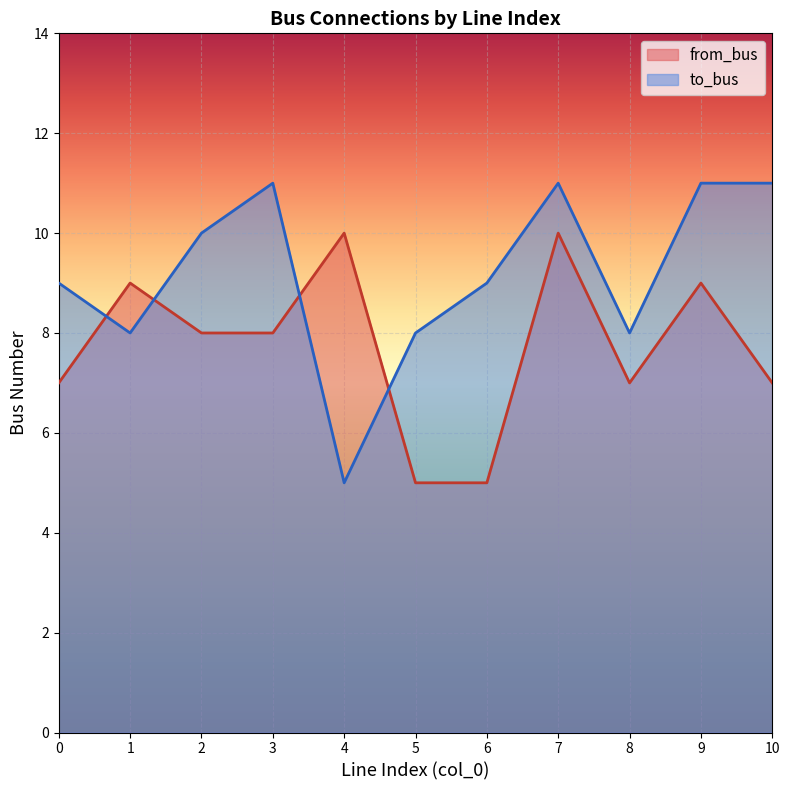

Does the chart display data point markers on the line(s)?

No